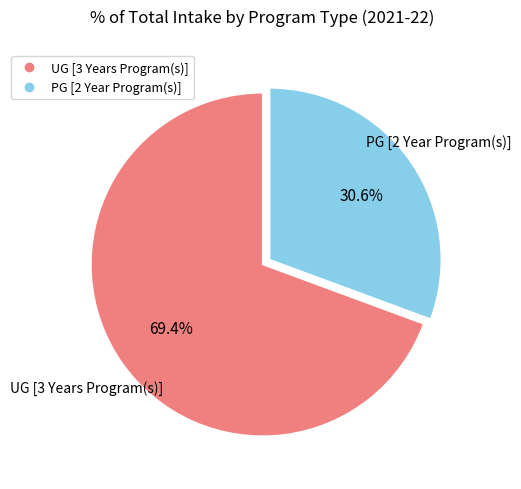

Is the sum of PG [2 Year Program(s)] and UG [3 Years Program(s)] greater than half?

Yes